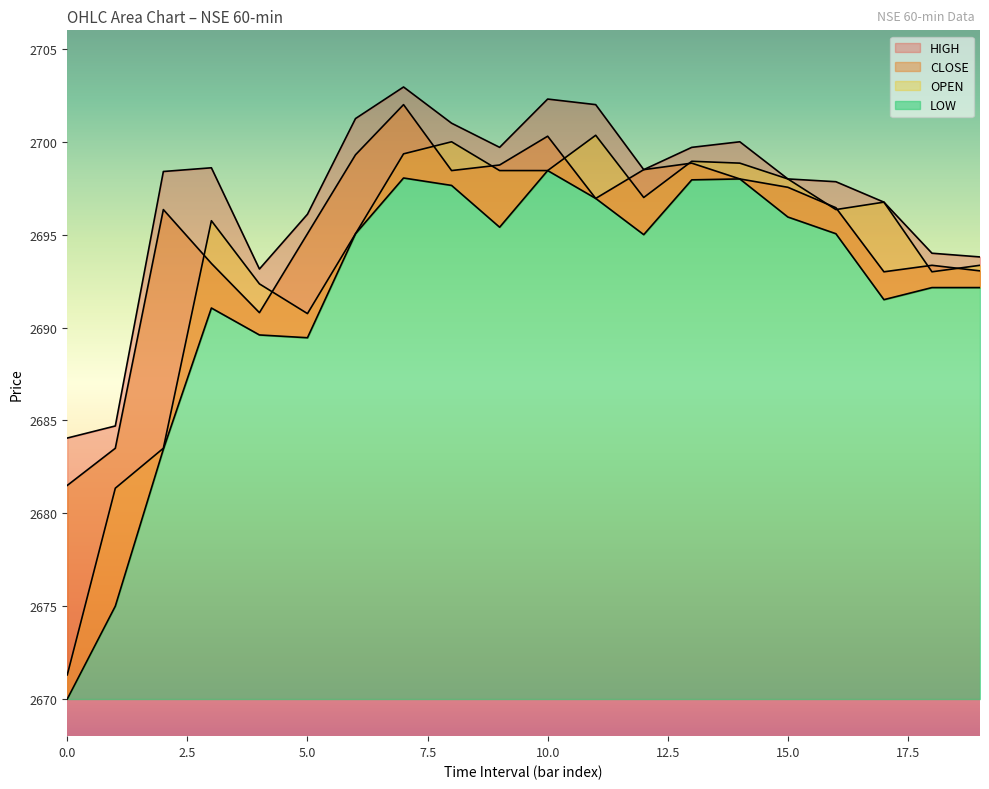

What is the difference between the LOW values at 13 and 4?

8.3